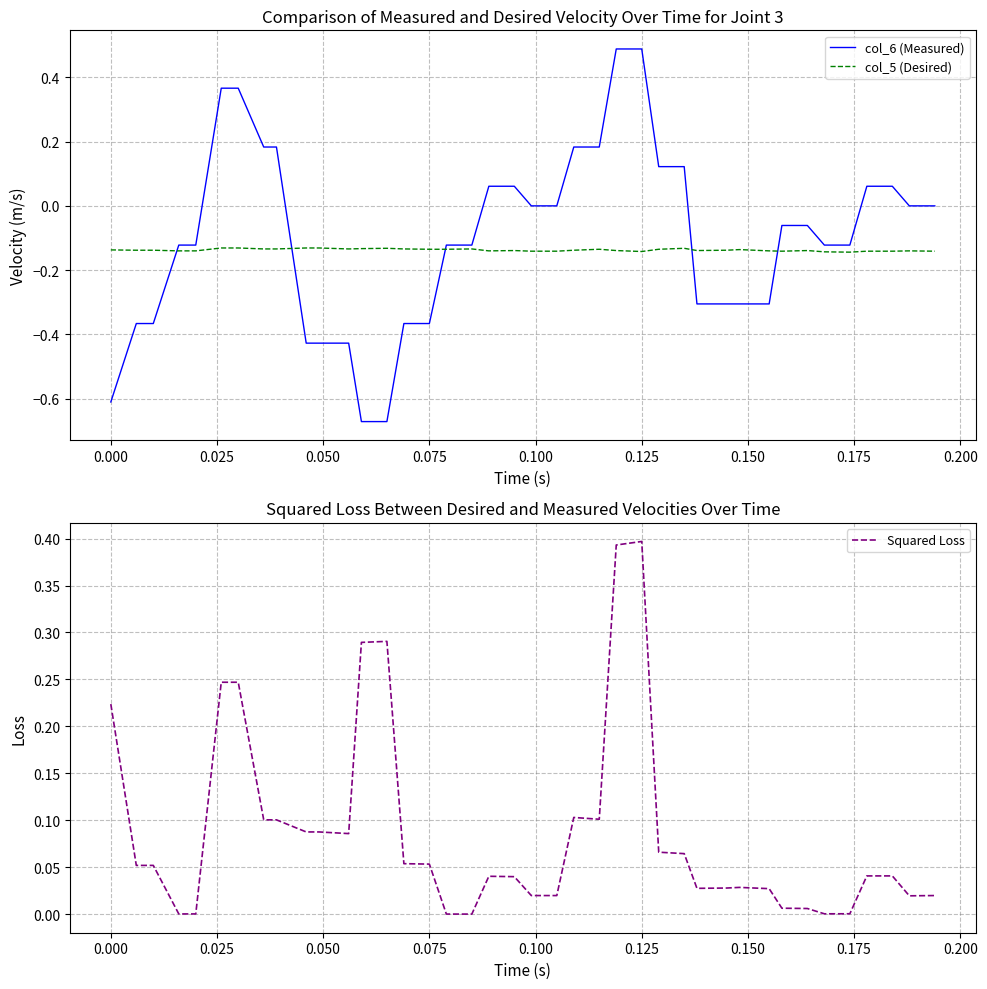

Is the value of col_6 (Measured) at 34 greater than the value of col_5 (Desired) at 13?

Yes